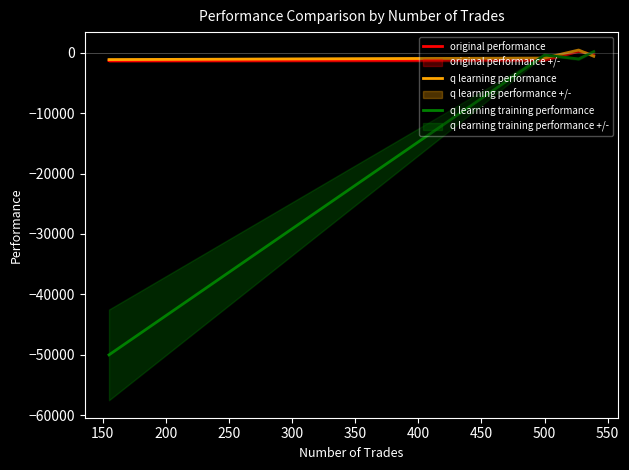

How many values in the original performance series exceed -338?

1